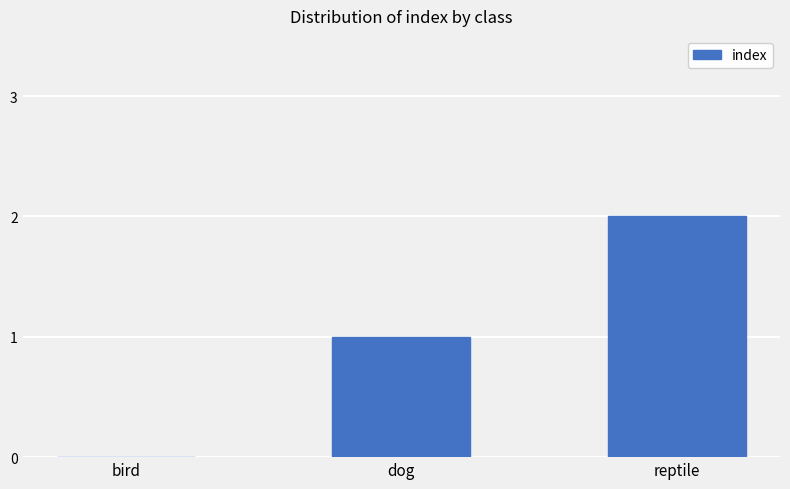

How many values are above zero?

2